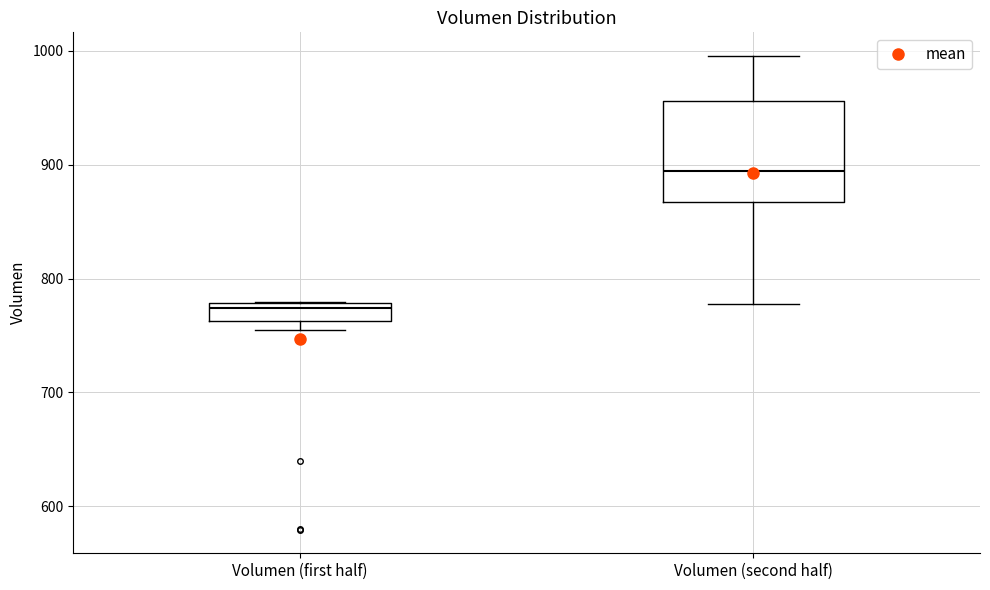

Reading left to right, read every box against the y-axis: the position of its median line, the range the box covers, and the ends of its whiskers. The values are not printed on the chart, so give them approximately, as read against the axis.

Volumen (first half): median 770, box 760 to 780, whiskers 750 to 780
Volumen (second half): median 890, box 870 to 960, whiskers 780 to 1000